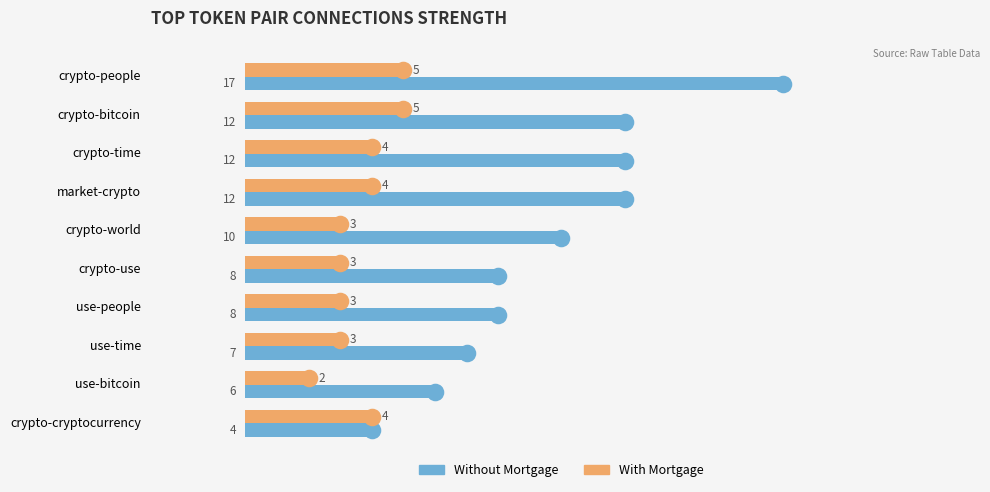

Is the value of With Mortgage at use-people greater than the value of Without Mortgage at crypto-use?

No